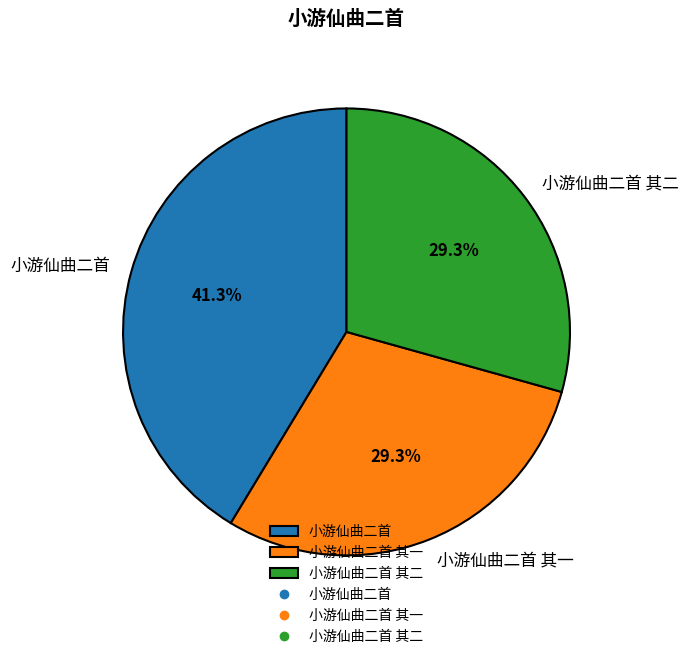

Do 小游仙曲二首 其一 and 小游仙曲二首 together represent more than half of the pie?

Yes